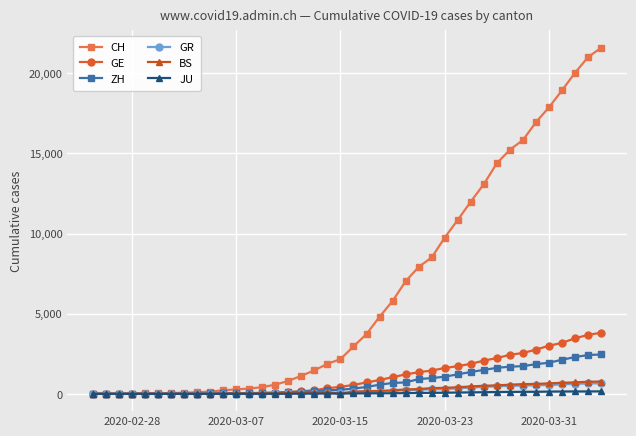

What is the sum of all GR values?

8233